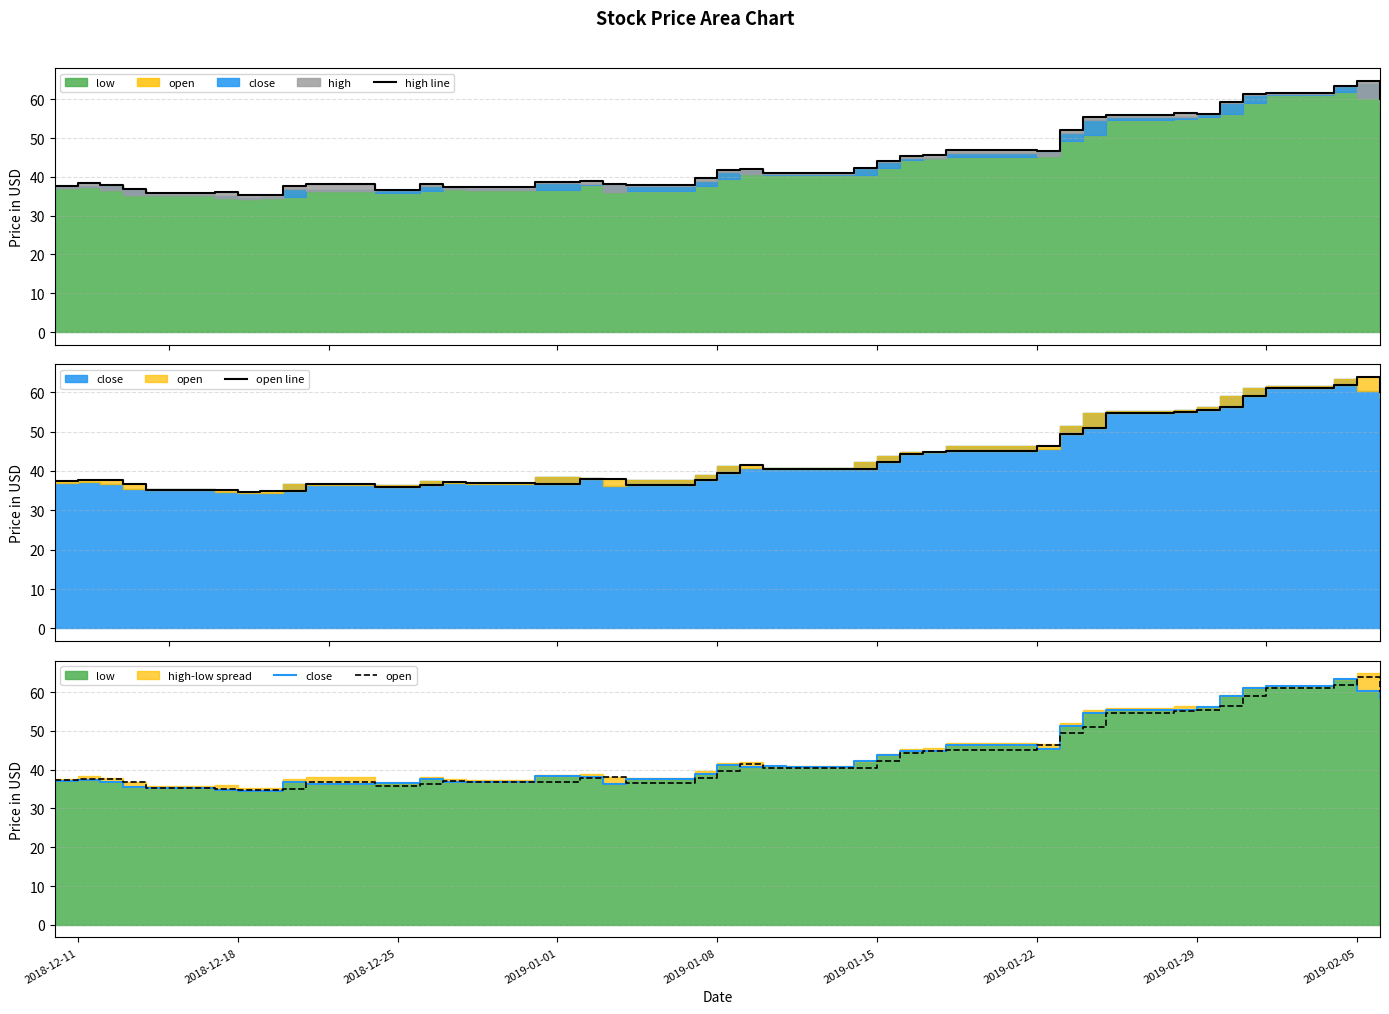

True or false: close and open line intersect in this chart.

True